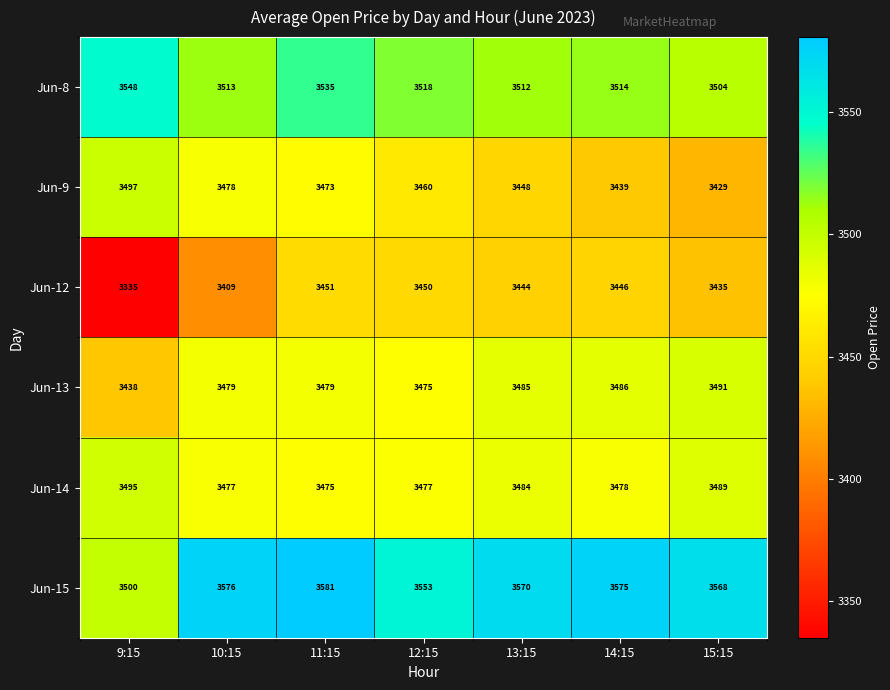

The value of Jun-8 at 11:15 is 1353. True or false?

False